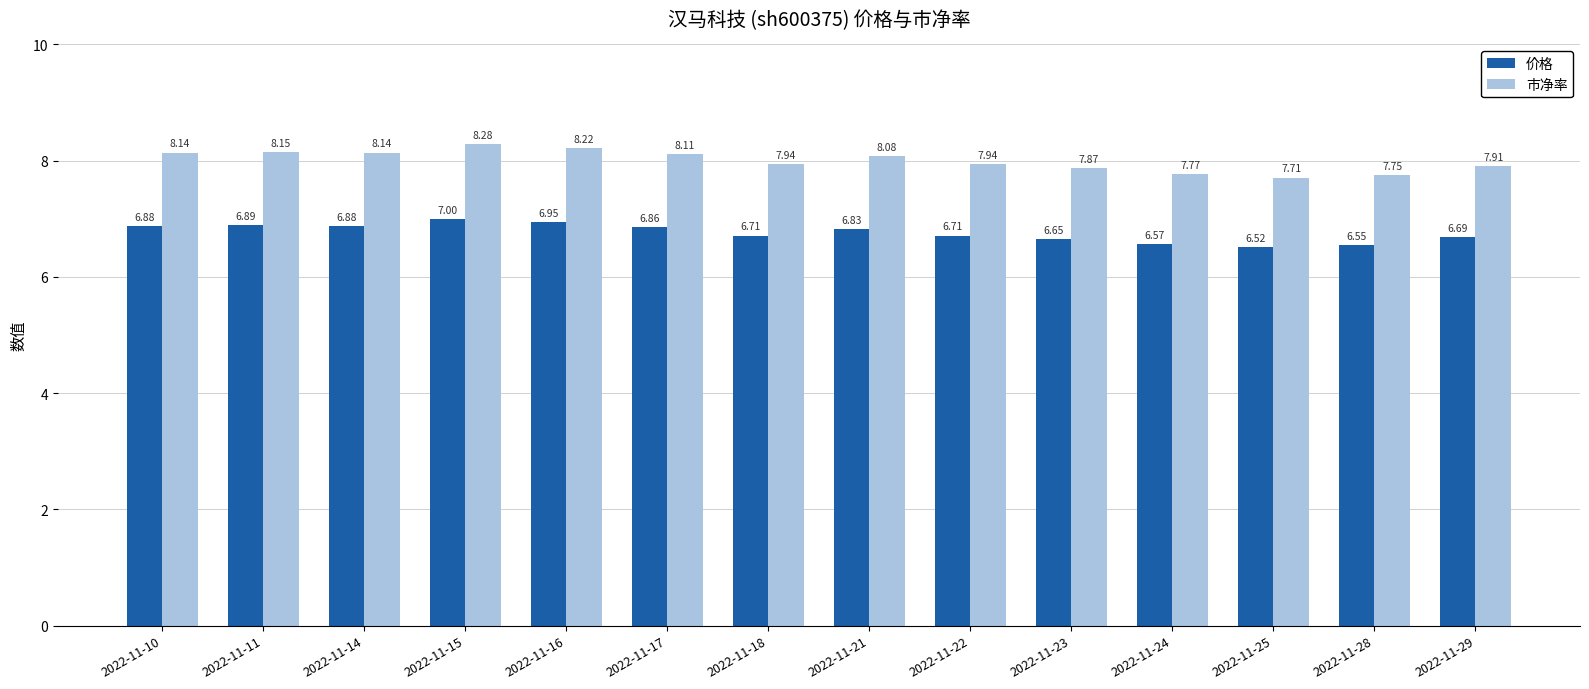

Rank the series by their average value, from lowest to highest.

价格, 市净率